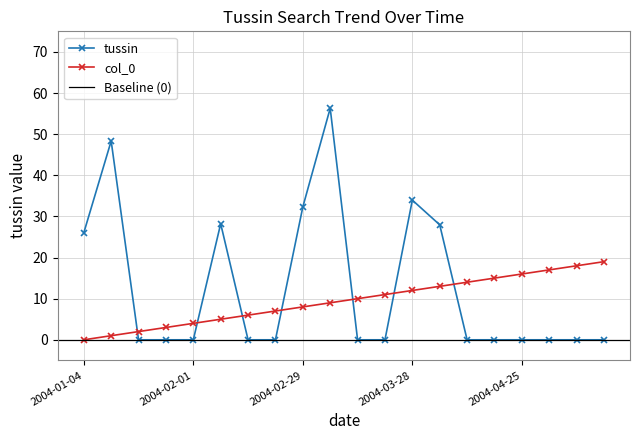

What is the sum of the col_0 values at 2004-01-11 and 2004-05-02?

18.0